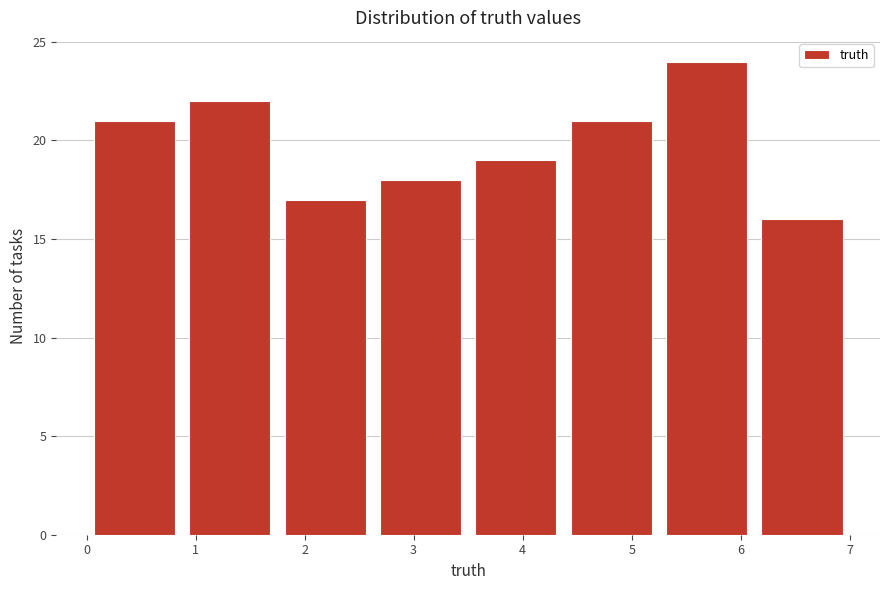

Reading left to right, list every bar in this chart as the range it spans on the x-axis followed by its height. Neither the bar edges nor the heights are printed on the chart, so give them approximately, as read against the axes.

0.0 to 0.9: 21
0.9 to 1.8: 22
1.8 to 2.6: 17
2.6 to 3.5: 18
3.5 to 4.4: 19
4.4 to 5.3: 21
5.3 to 6.1: 24
6.1 to 7.0: 16